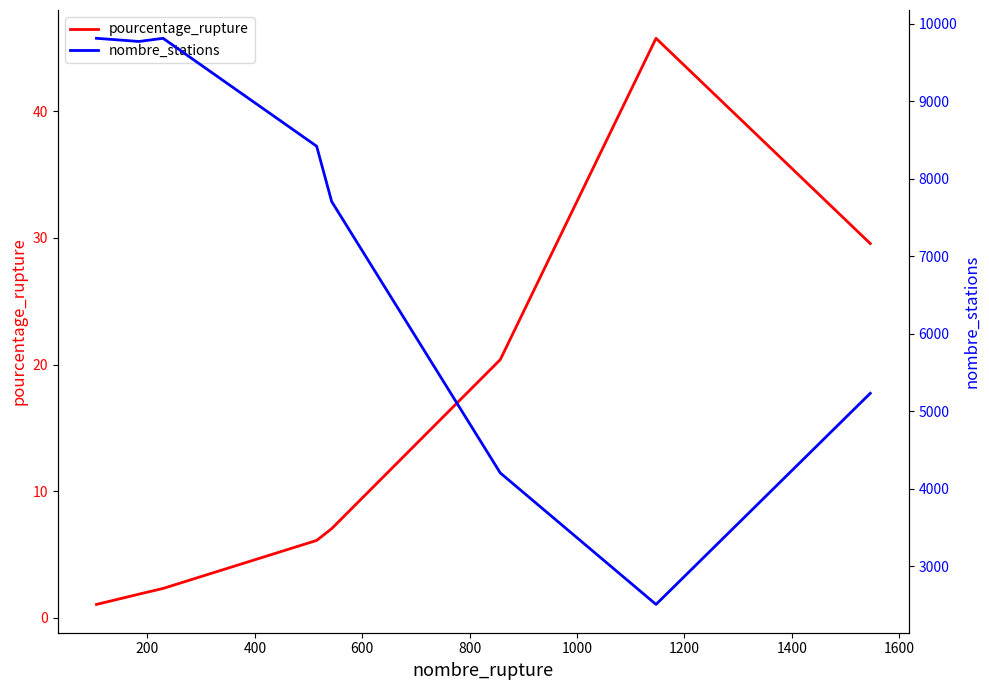

What is the highest value of the pourcentage_rupture series?

45.8